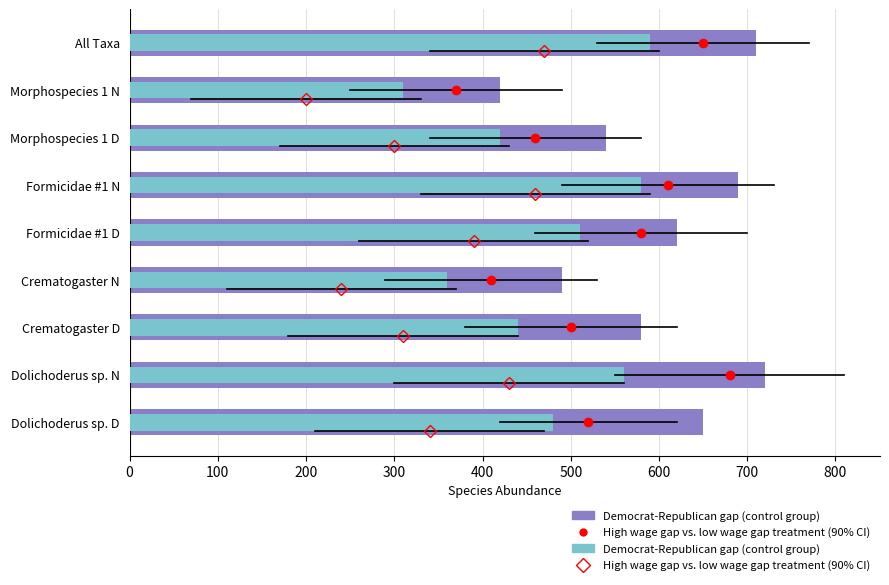

What is the sum of all Democrat-Republican gap (control group) values?

4250.0